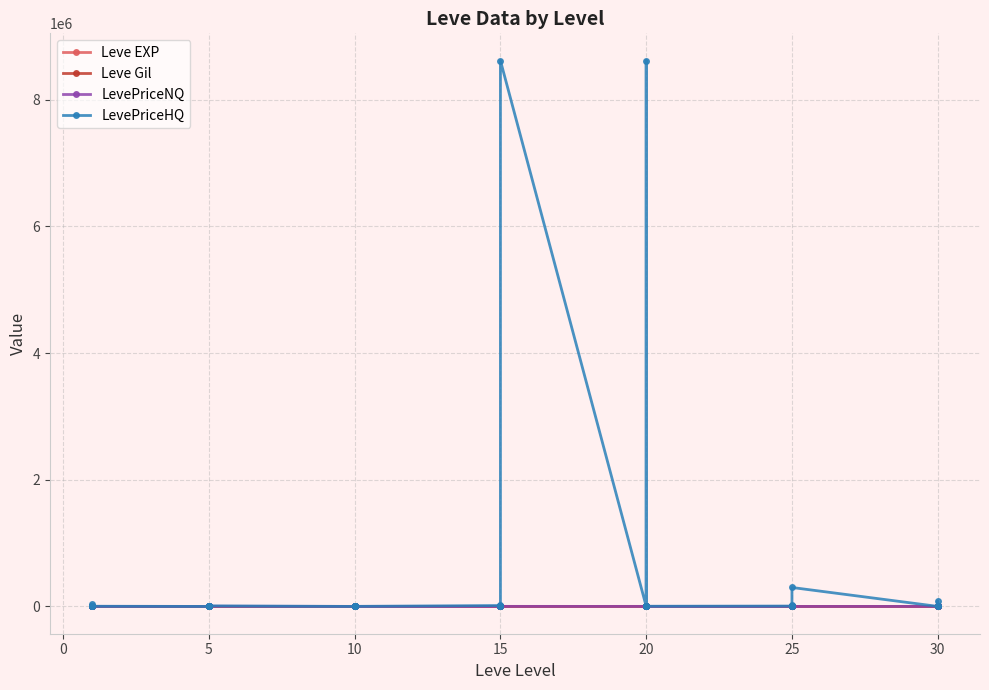

Reading left to right, list all the values displayed in this chart.

Leve EXP: 1.0	540.0	544.5	370.0	544.5	370.0	1.0	6.0	1.0	2.0	1.0	3.0	3.0	3.0	9.0	4.0	3.0	10.0	17.0	7.0	19.0	13.0	11.0	18.0	11.0	13.0	18.0	22.0	12.0	22.0	55.0	20.0	12.0	31.0	53.0	20.0	36.0	72.0	17.0	57.0
Leve Gil: 420.0	112.0	112.0	112.0	113.0	112.0	170.0	280.0	810.0	790.0	980.0	140.0	780.0	220.0	980.5	770.0	220.0	480.0	740.0	170.0	270.0	40.0	390.0	330.0	880.0	190.0	680.0	960.0	490.0	570.0	60.0	10.0	980.5	800.0	430.0	60.0	240.0	430.0	230.0	390.0
LevePriceNQ: 79.4	7119.6	7119.6	1128.0	594.0	412.5	482.5	0.0	69.6	181.5	3.0	2628.6	359.0	420.0	4500.0	1195.0	1350.0	0.0	0.0	600.0	7099.0	144.0	0.0	1140.0	316.8	7099.0	1650.0	389.4	1140.0	0.0	0.0	961.0	420.0	0.0	2147.3	0.0	586.5	3250.0	500.0	1099.5
LevePriceHQ: 155.1	32987.1	1500.0	3497.1	7725.0	3000.0	0.0	5421.4	0.0	2520.0	274.9	8625.0	0.0	3225.0	6000.0	4992.0	2019.6	1249.5	14146.2	0.0	8477.1	504.0	15000.0	8618260.0	1162.5	8477.1	2625.0	660.0	8618260.0	3003.0	6000.0	2152.3	7288.3	4251.0	15101.0	299185.7	593.0	2920.8	80808.0	6000.4